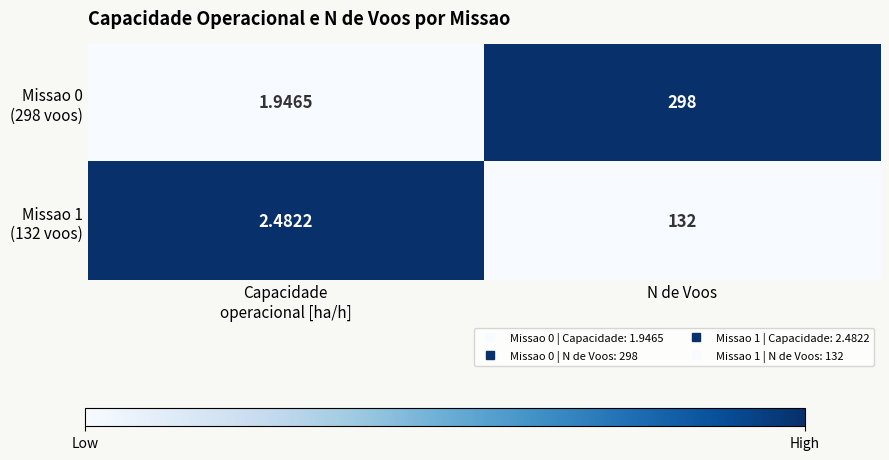

Which label corresponds to the largest value in the chart?

N de Voos